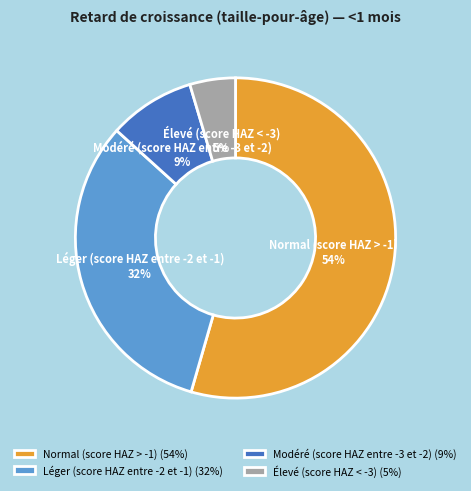

Which has a higher value, Normal (score HAZ > -1) or Élevé (score HAZ < -3)?

Normal (score HAZ > -1)